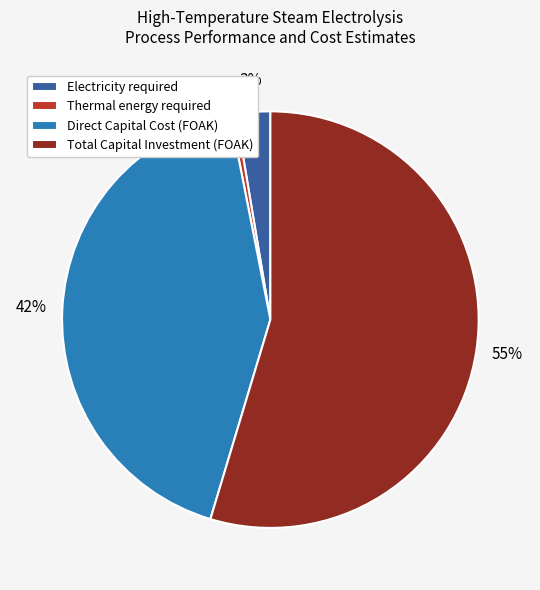

The Electricity required slice represents 3% of the pie. True or false?

True